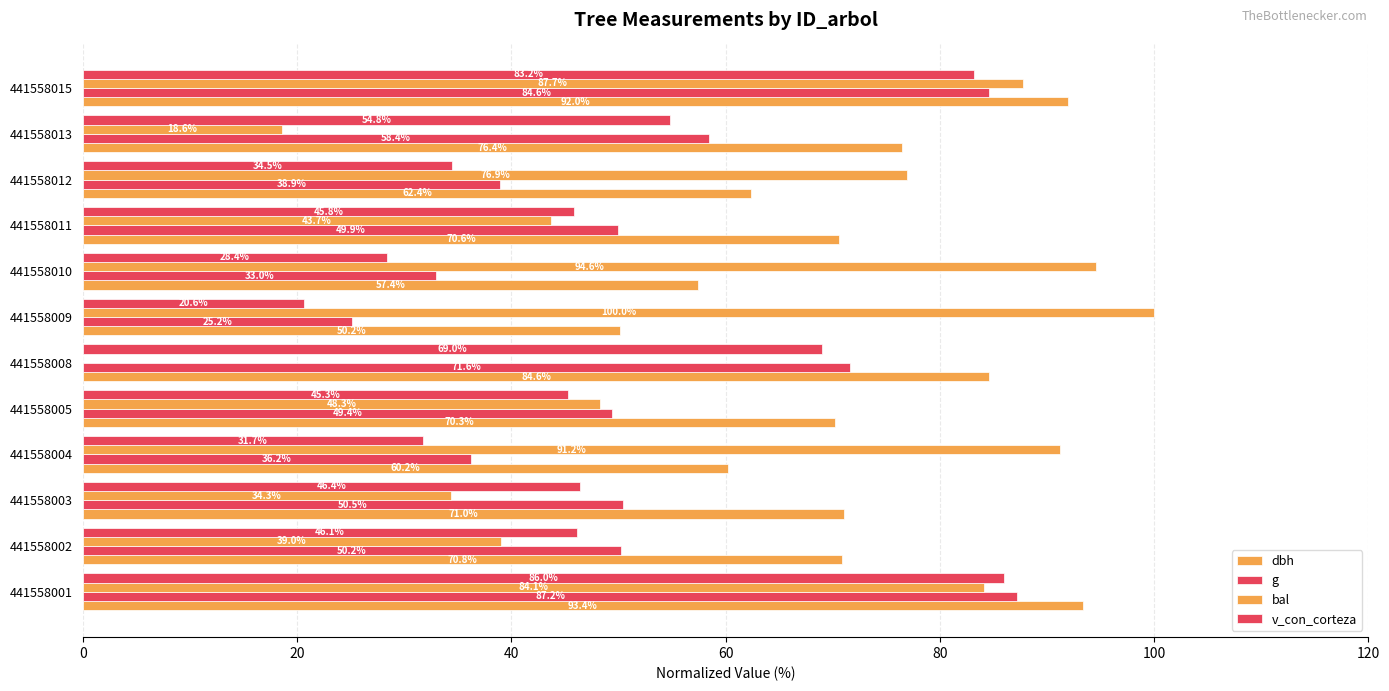

How many values in the bal series exceed 76?

6